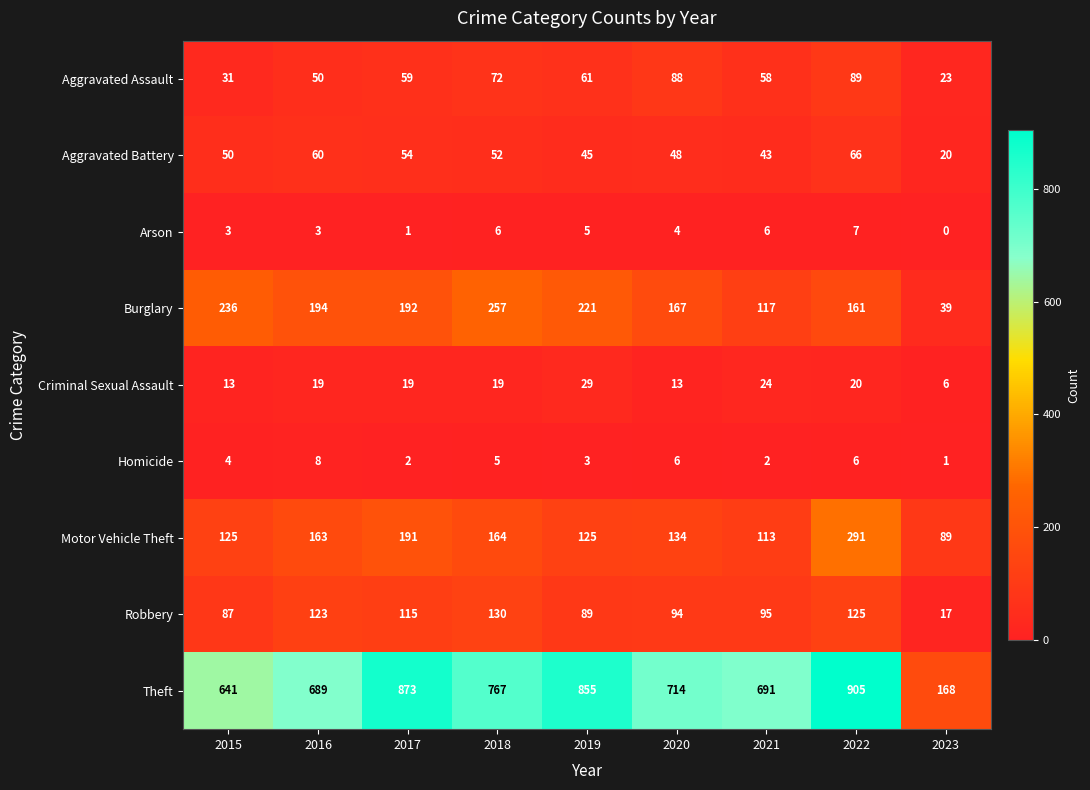

What is the difference between the highest and lowest values at 2022?

899